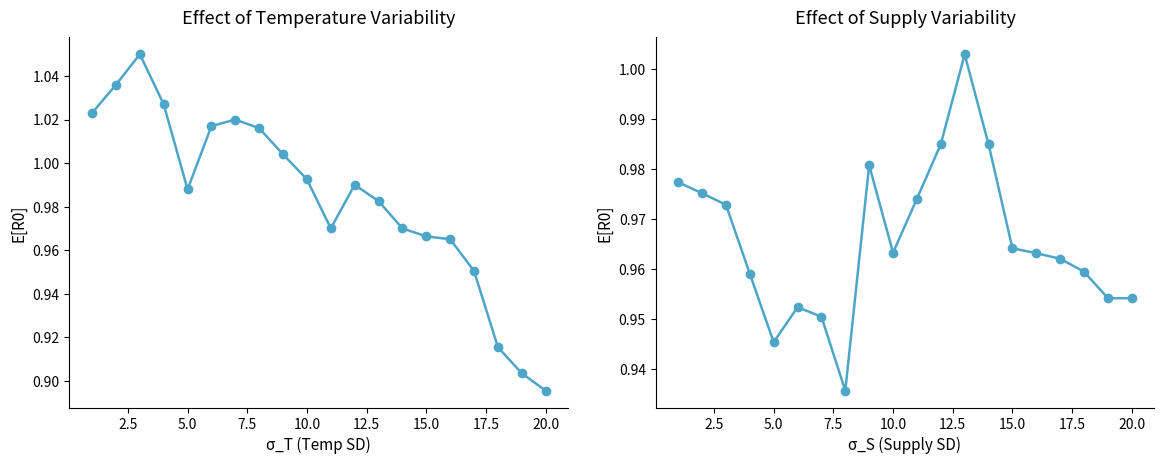

What is the average value of the col_9 series?

1.0